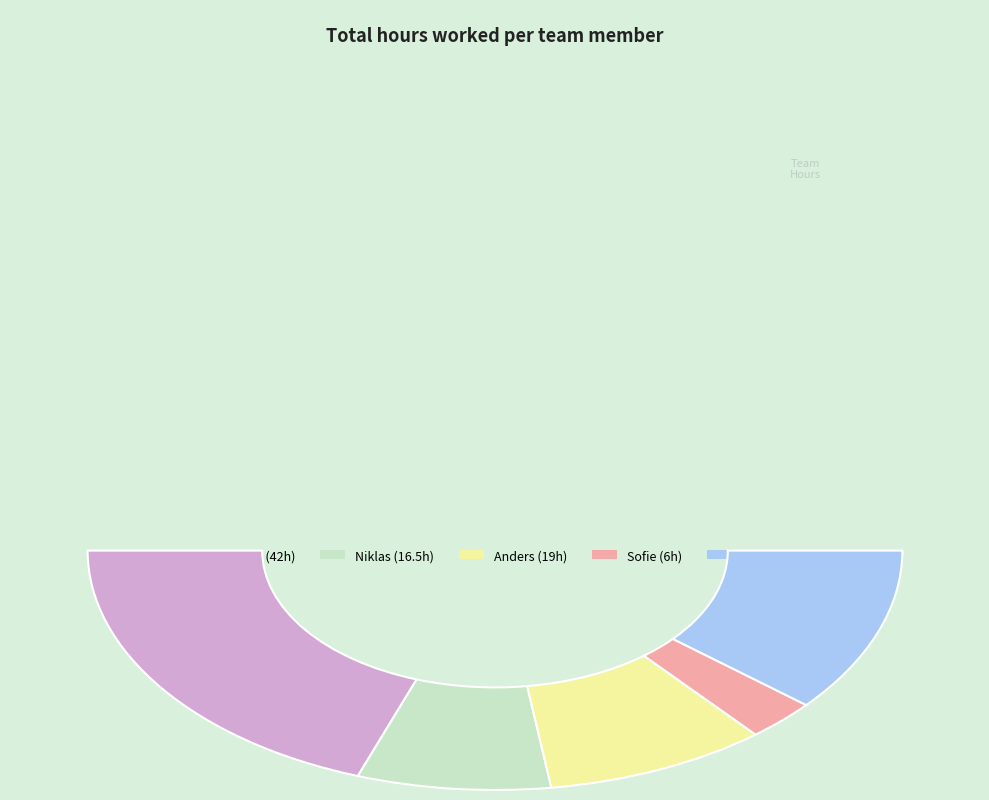

What percentage is the Rene slice, to the nearest percent?

22%